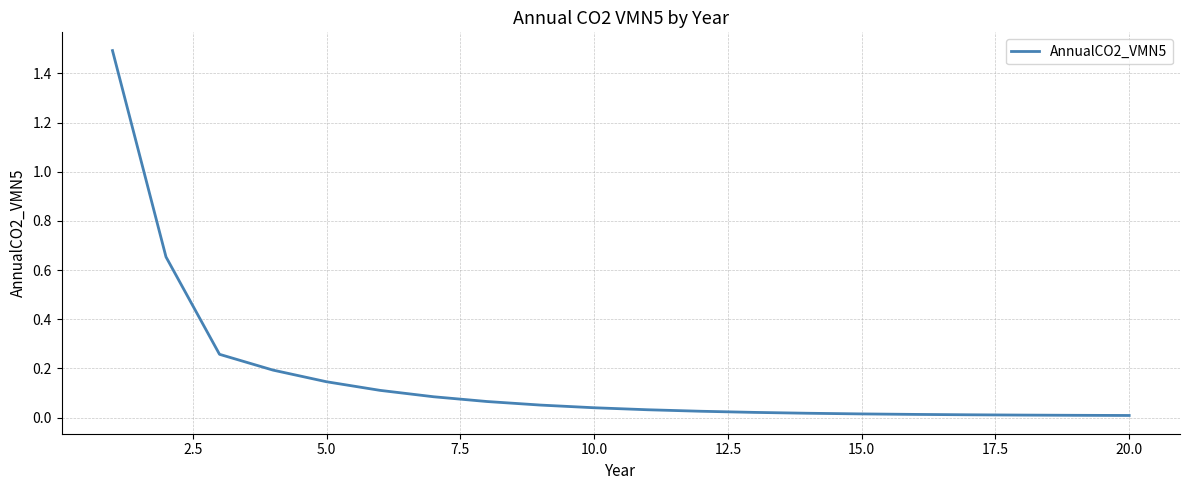

What is the maximum value shown in the chart?

1.5